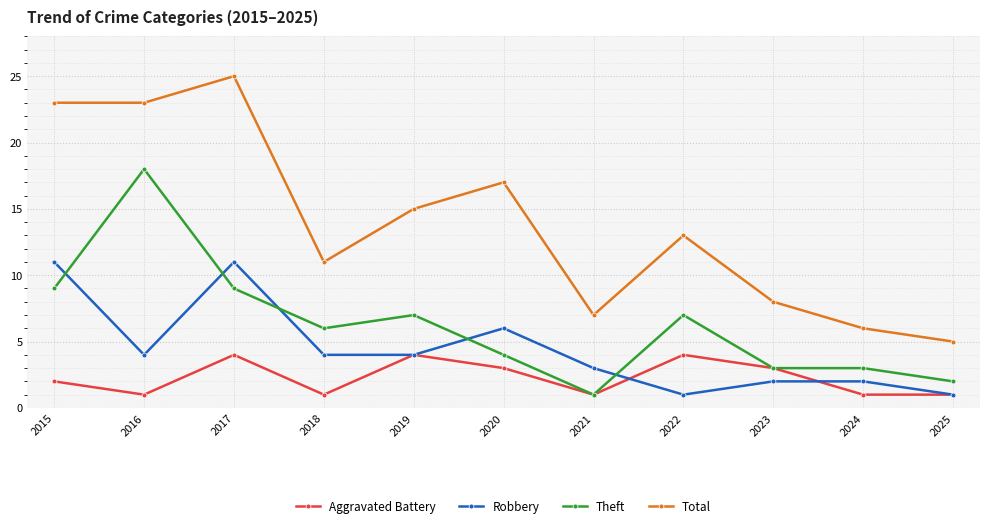

What is the greatest value displayed?

25